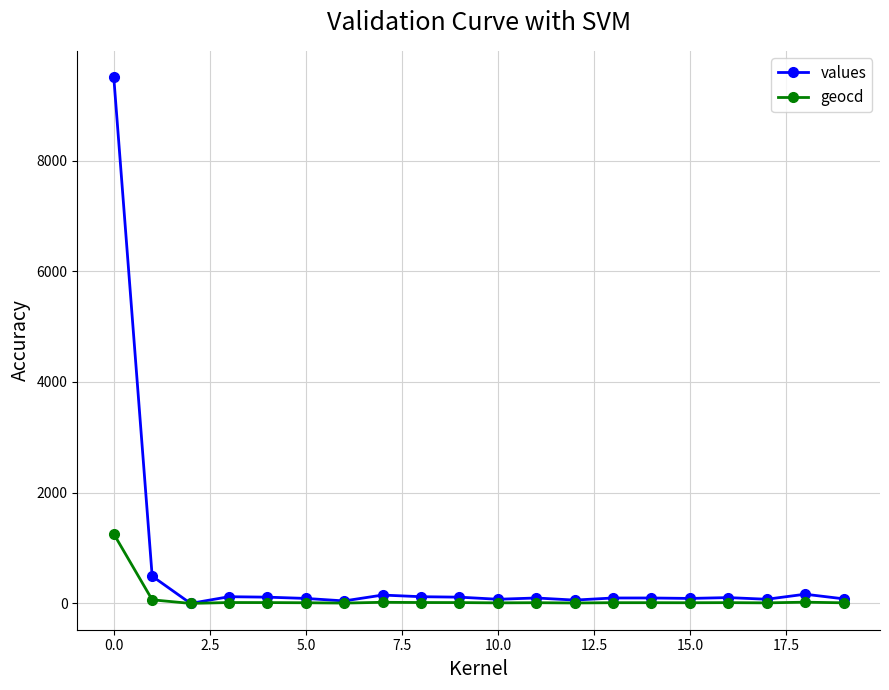

True or false: values has more than 1 points higher than both neighbors.

True